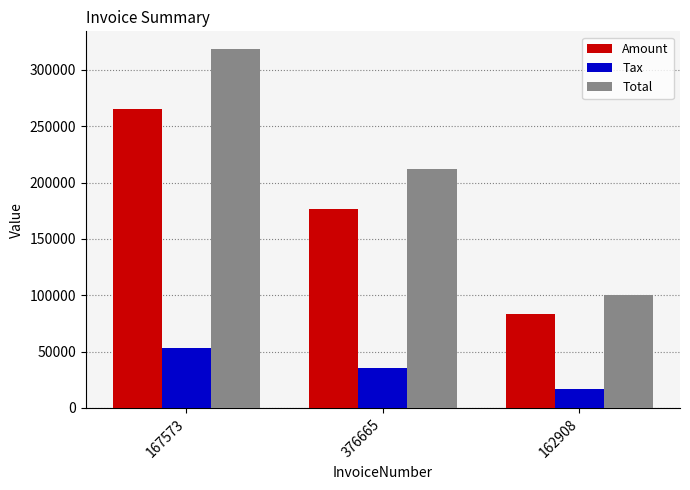

Is the value of Total at 162908 greater than the value of Amount at 167573?

No